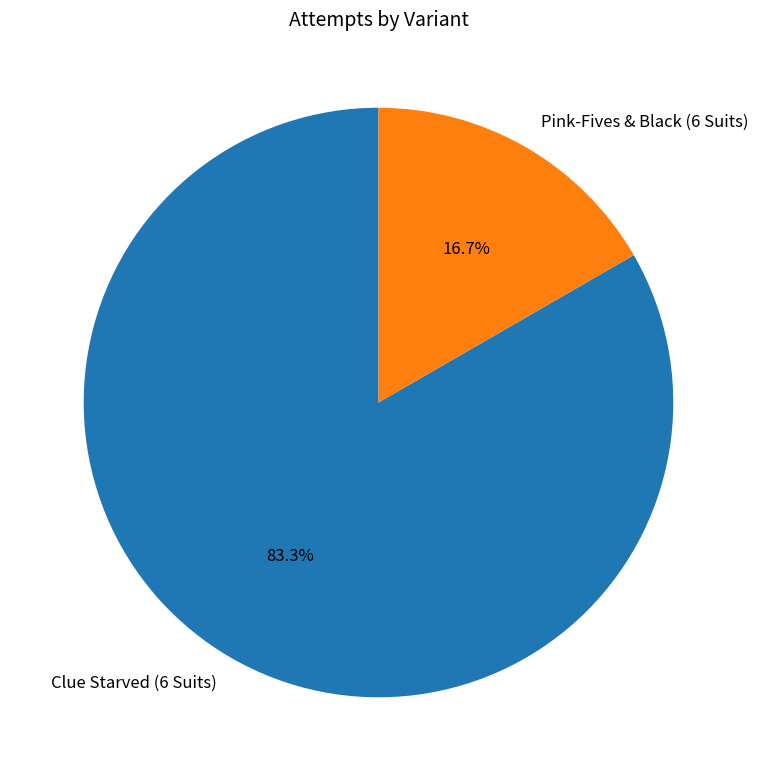

Does Clue Starved (6 Suits) account for over 50% of the chart?

Yes